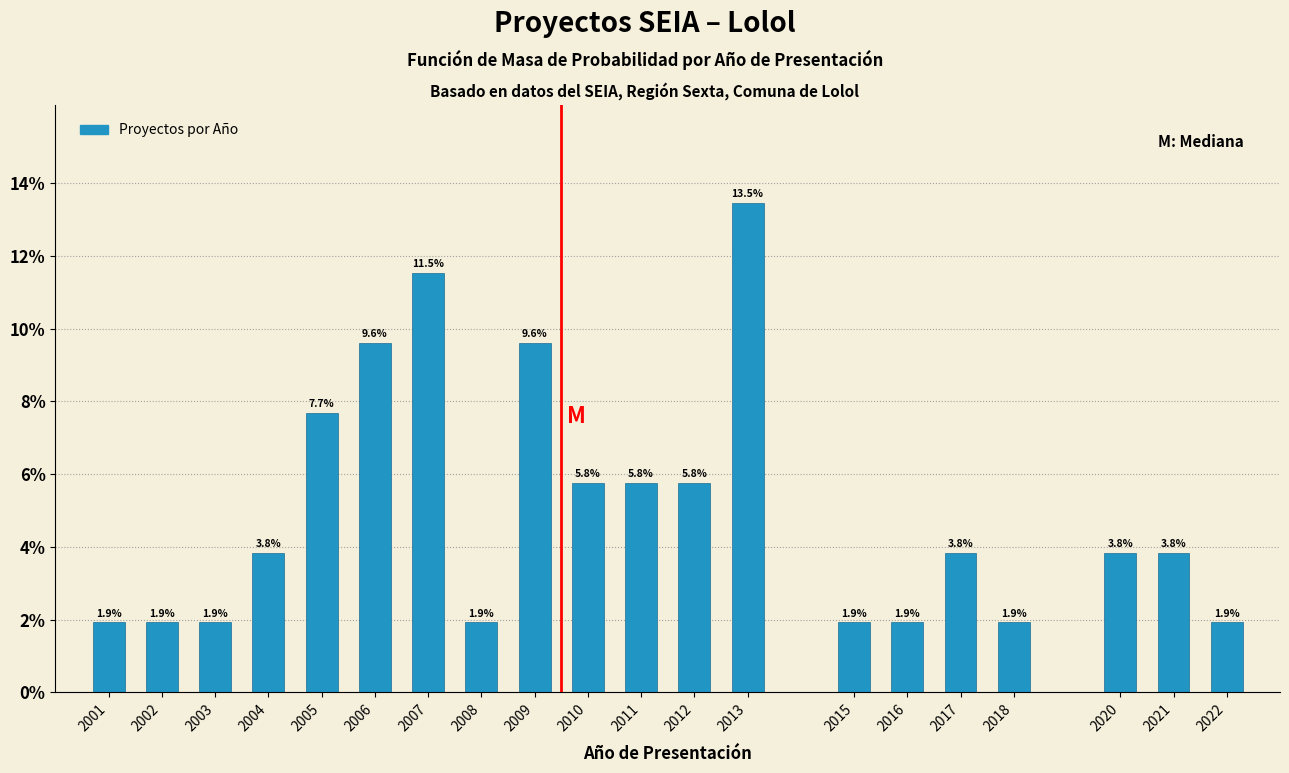

Reading left to right, what are all the values shown in this chart?

1.9	1.9	1.9	3.8	7.7	9.6	11.5	1.9	9.6	5.8	5.8	5.8	13.5	1.9	1.9	3.8	1.9	3.8	3.8	1.9